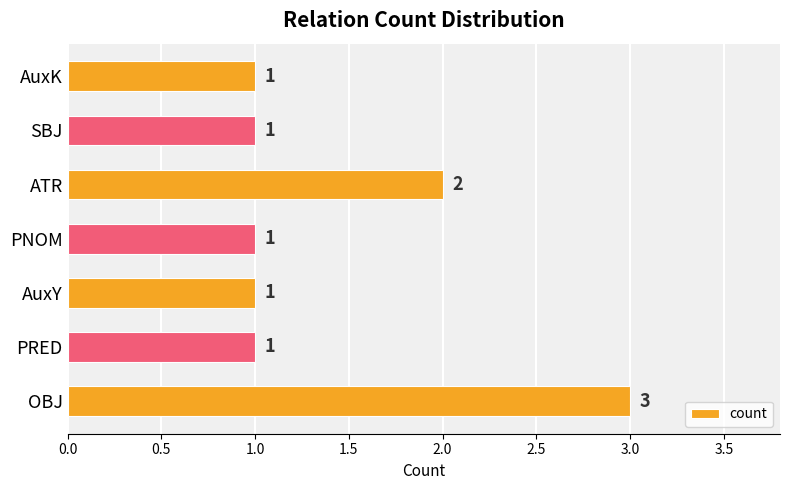

What is the change in value from PRED to ATR?

+1